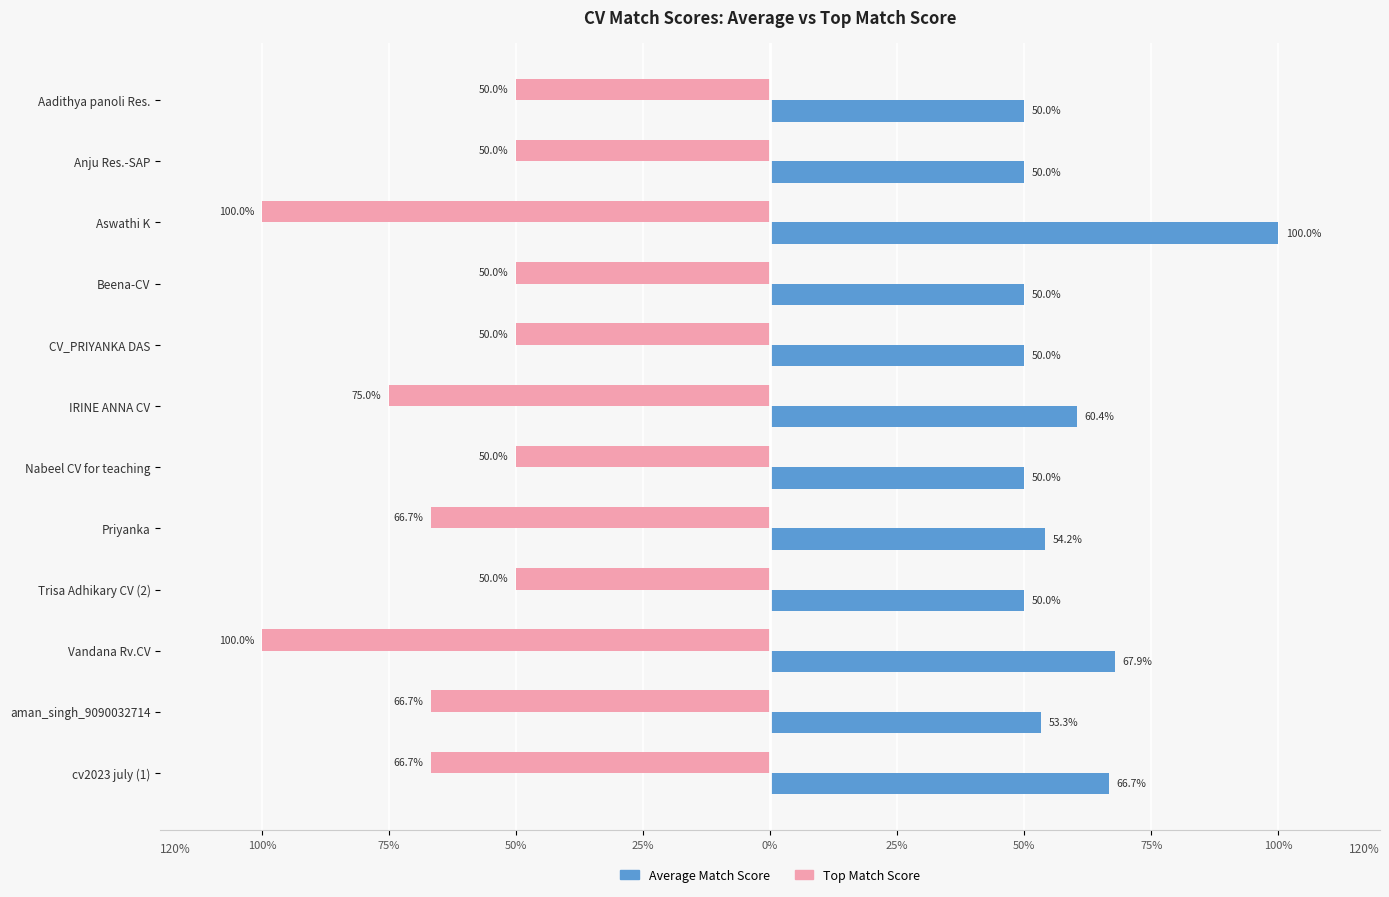

The value of Average_Match_Score at Aadithya panoli Res. is 80.2. True or false?

False